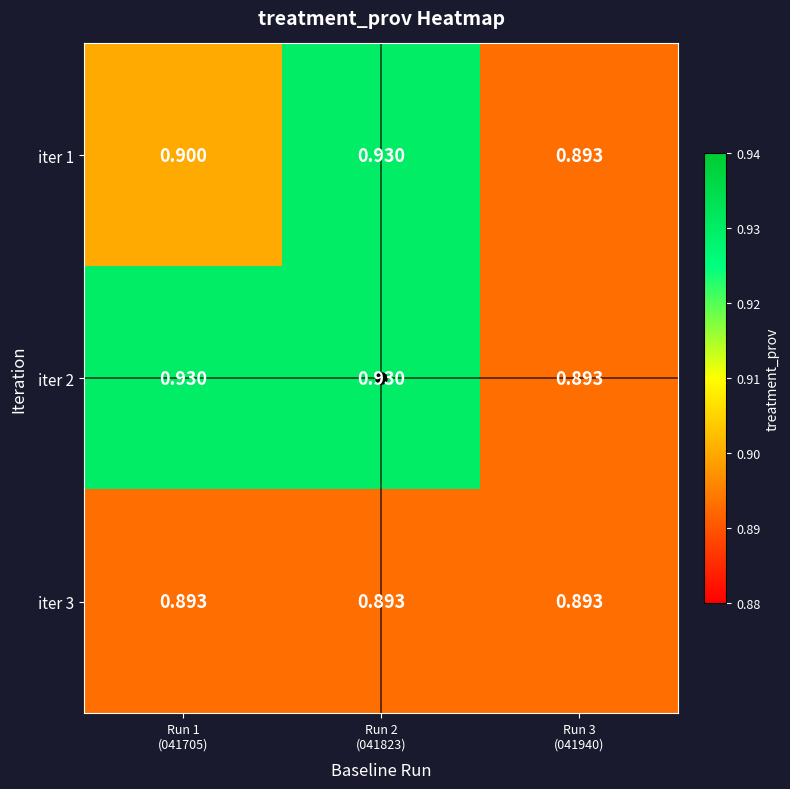

Rank the series by their maximum value, from highest to lowest.

iter 1, iter 2, iter 3